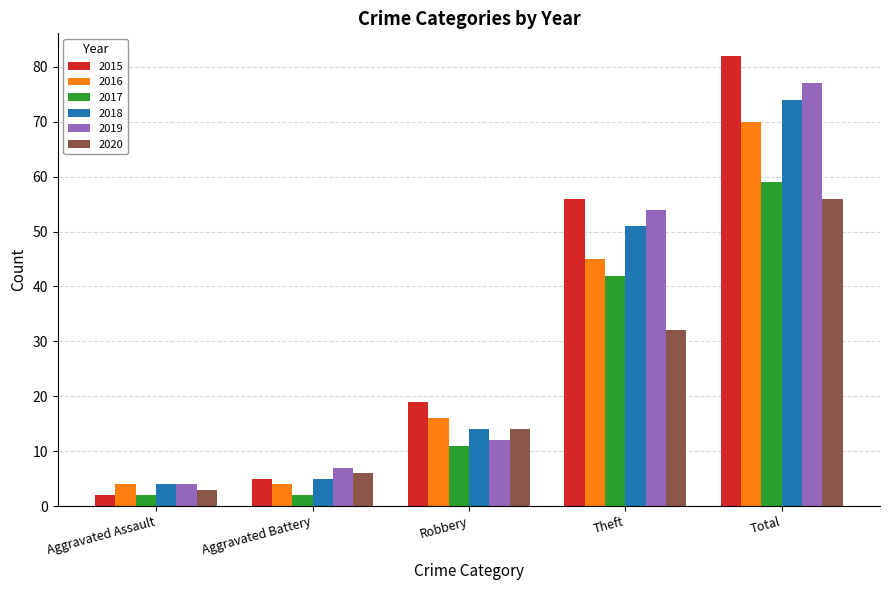

The value of 2019 at Aggravated Assault is 4. True or false?

True